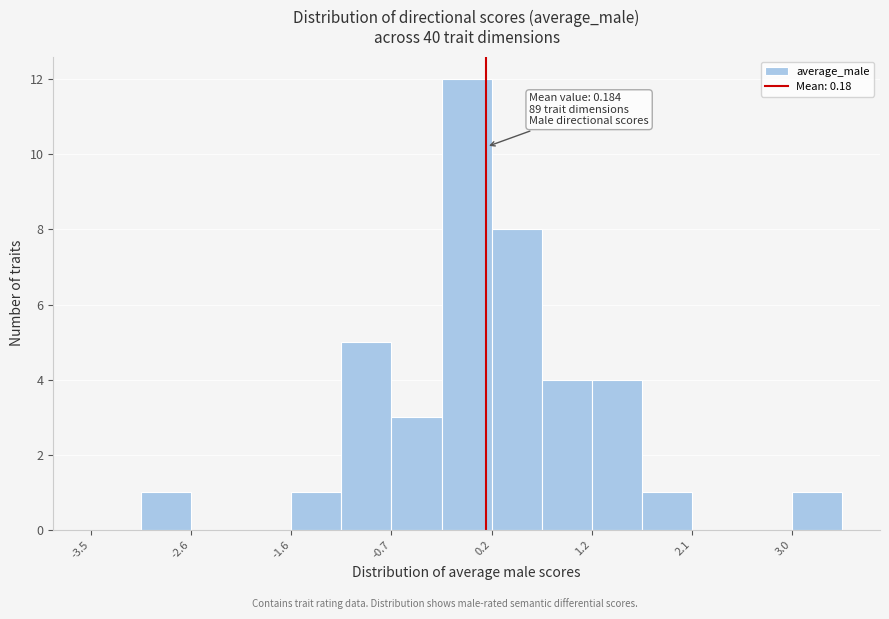

Over which range of the x-axis is the bar tallest?

-0.2 to 0.2